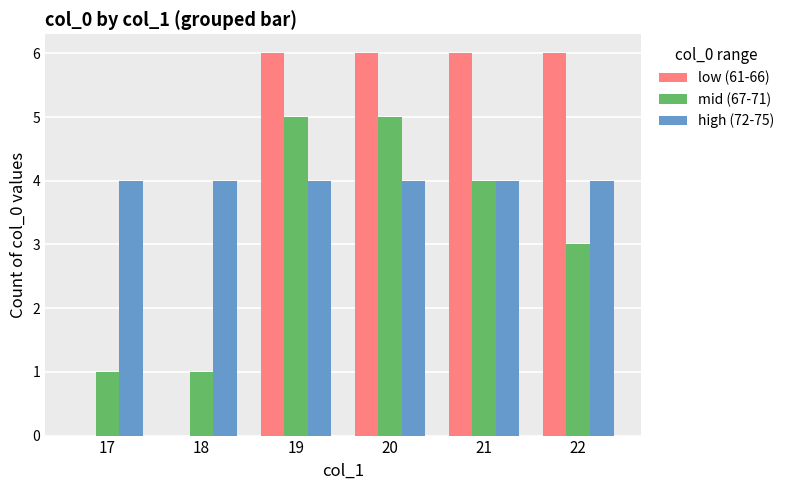

What is the sum of all low (61-66) values?

24